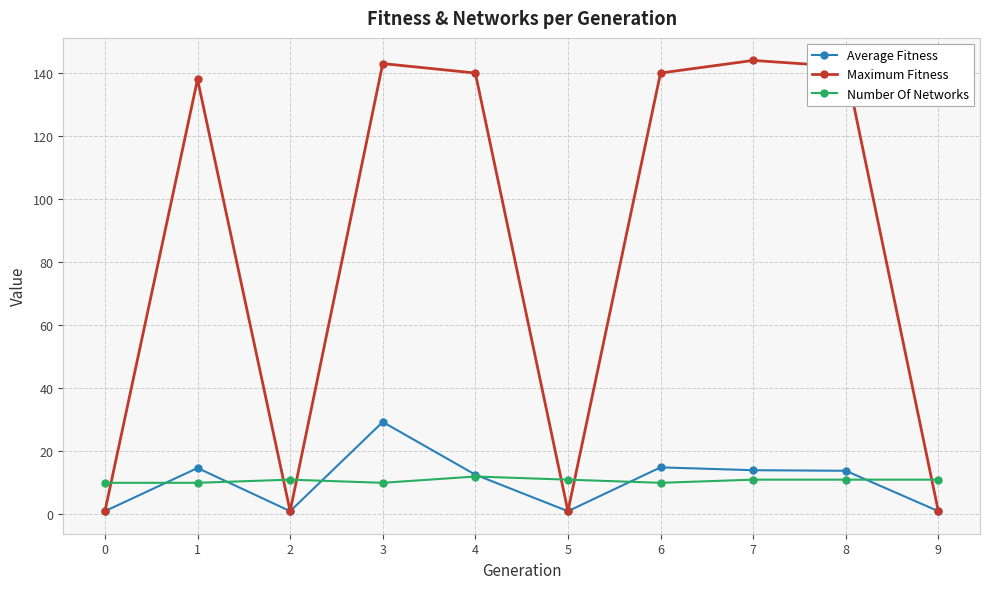

Which series changed the most between 5 and 6?

Maximum Fitness